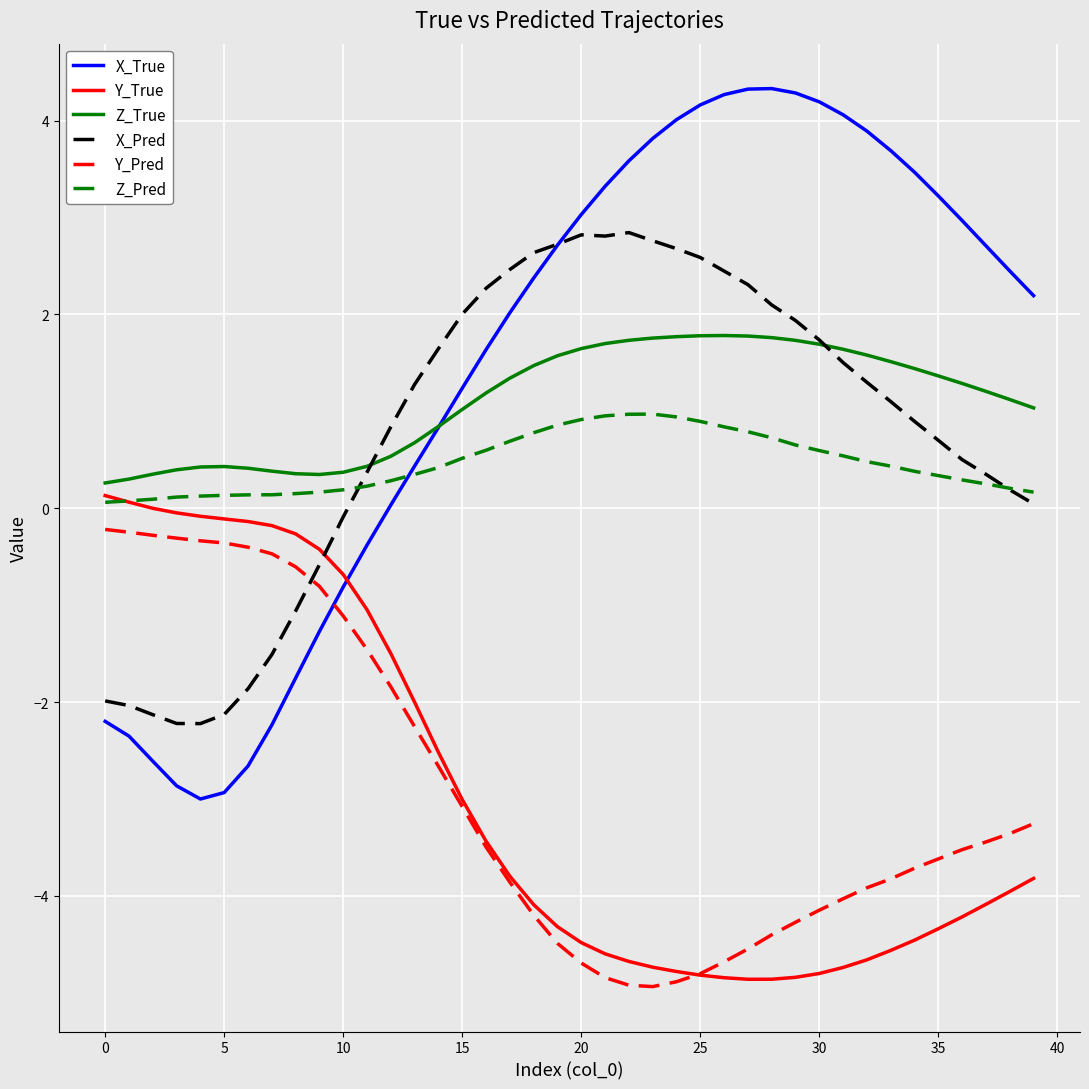

Which series has the largest range (max minus min)?

X_True